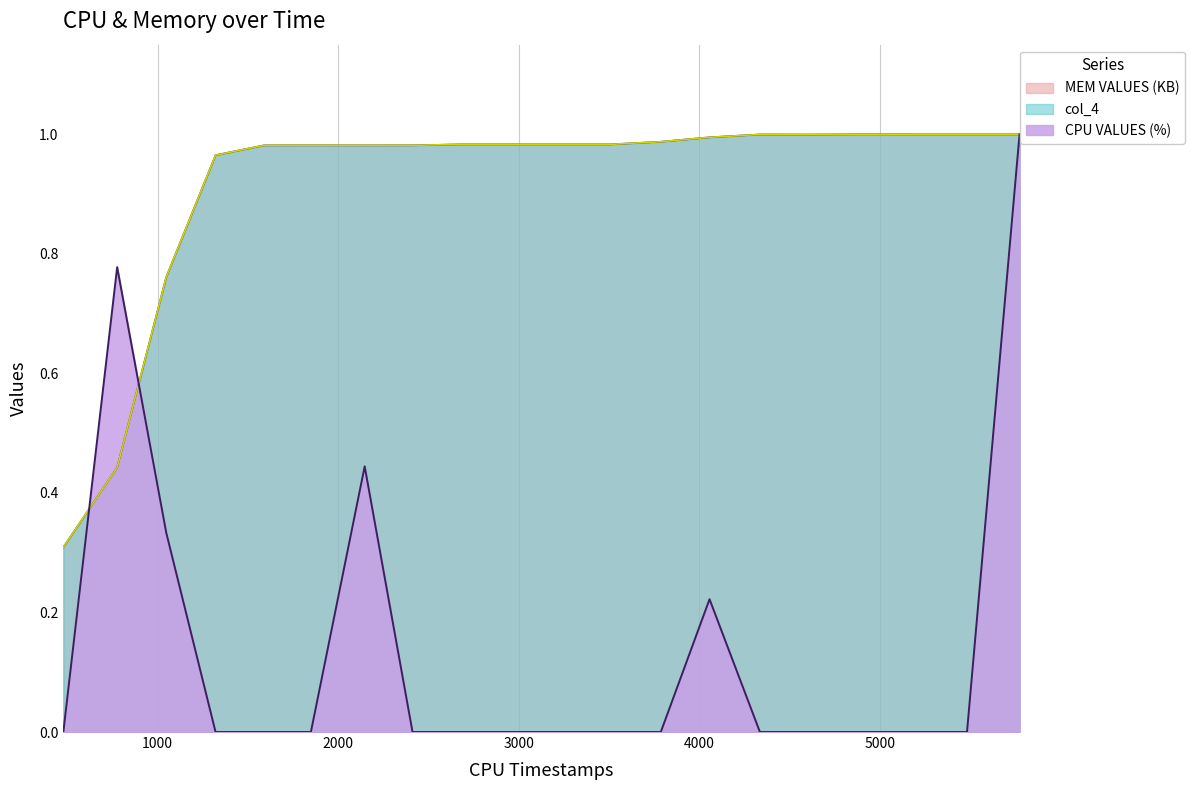

List the series in order of their peak value, highest first.

MEM VALUES (KB), col_4, CPU VALUES (%)